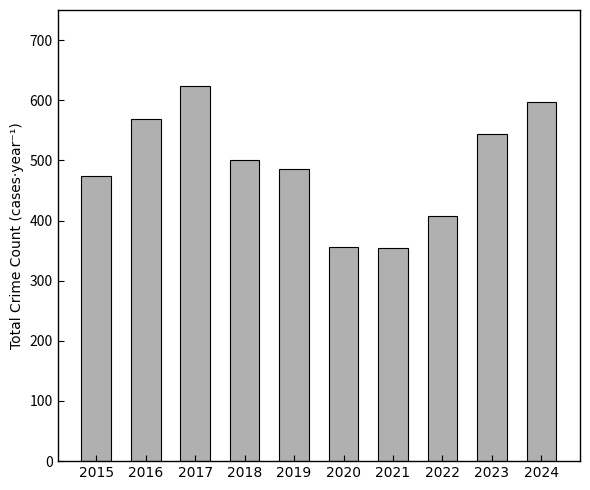

What is the change in value from 2016 to 2023?

-24